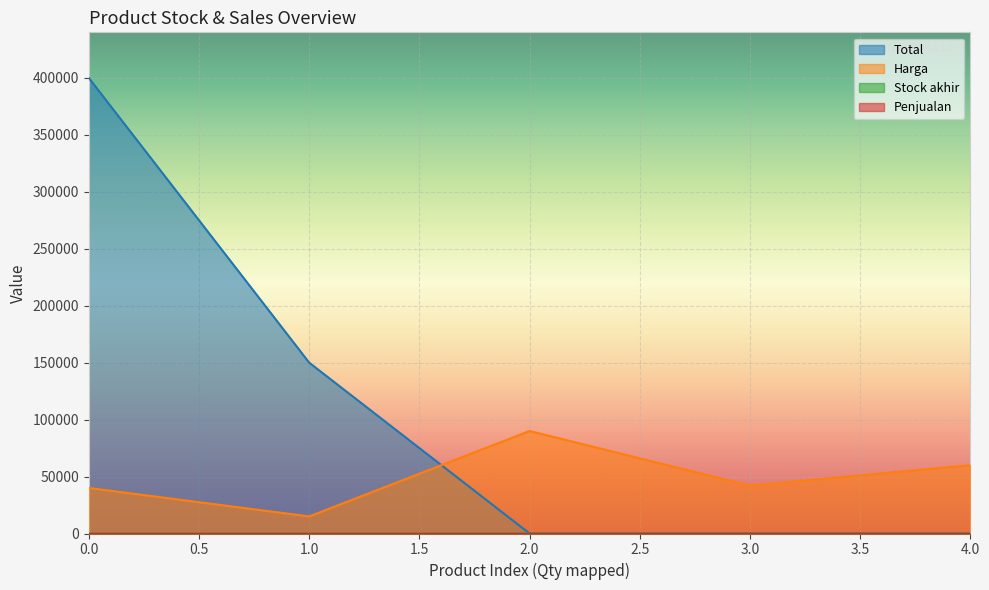

Count the number of categories in the chart.

5